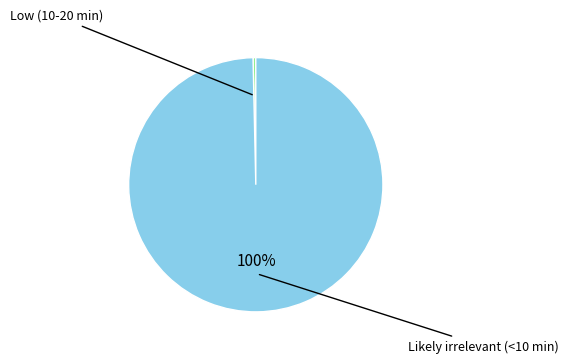

Do Low (10-20 min) and Likely irrelevant (<10 min) together represent more than half of the pie?

Yes